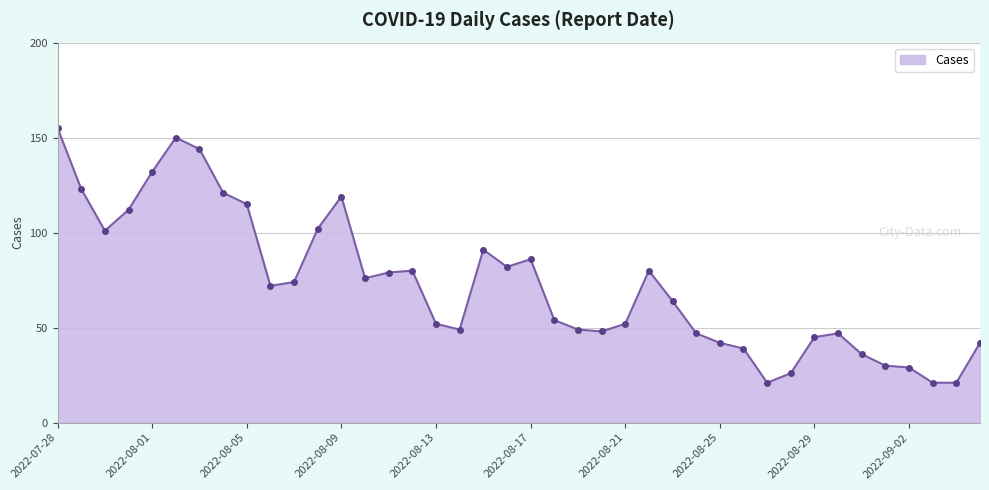

What is the difference between the second highest and second lowest values?

129